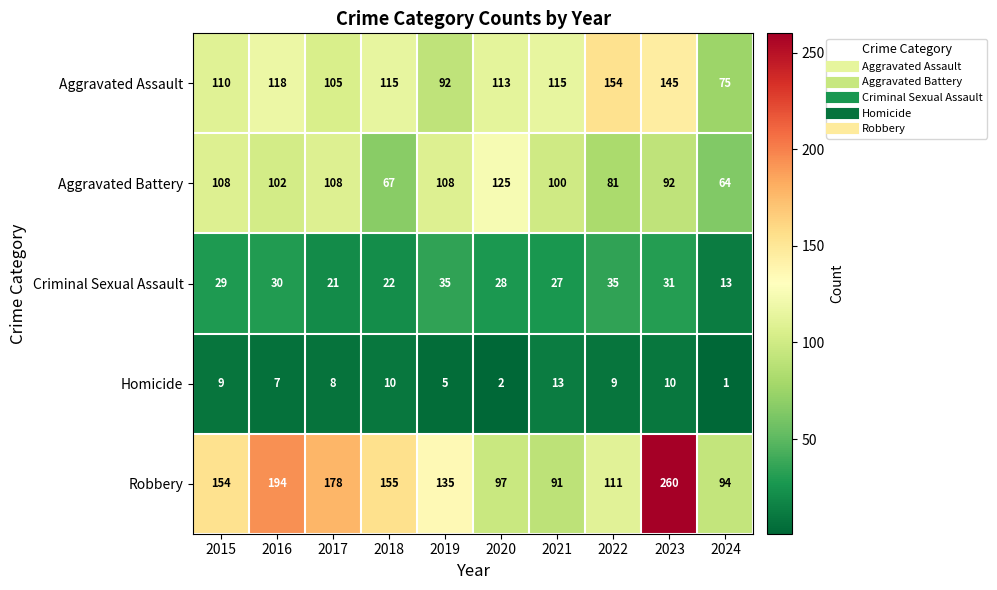

What is the total value across all series at 2020?

365